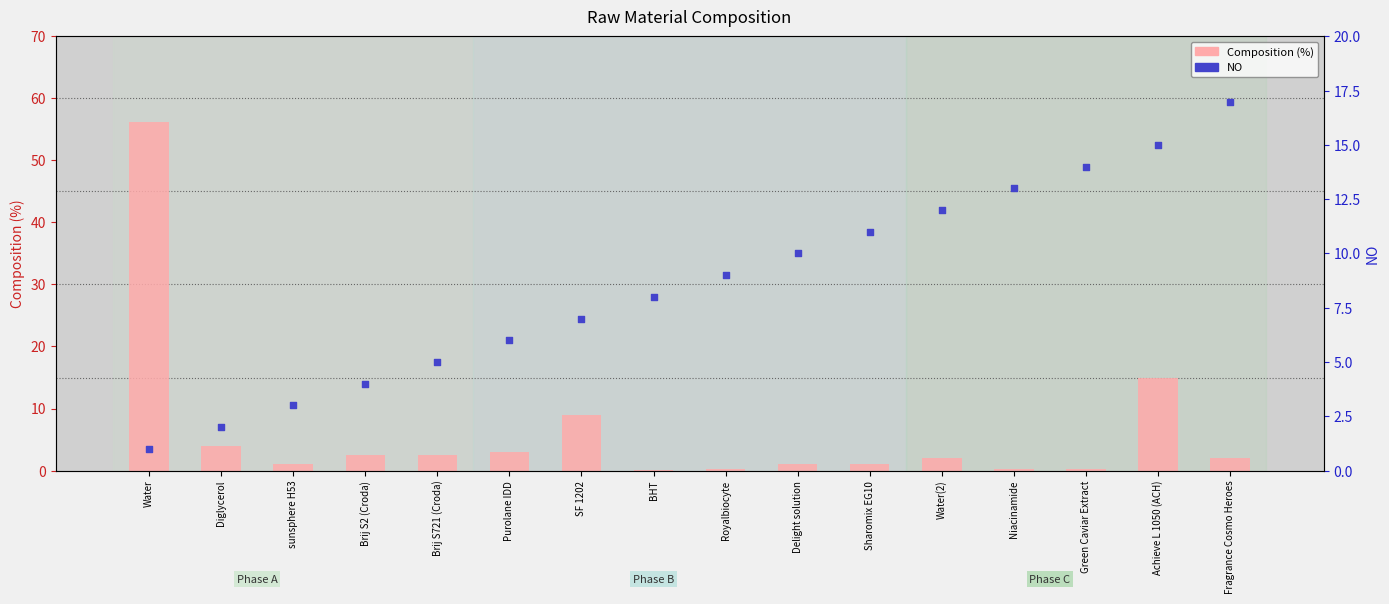

At how many categories does at least one series exceed 20?

1